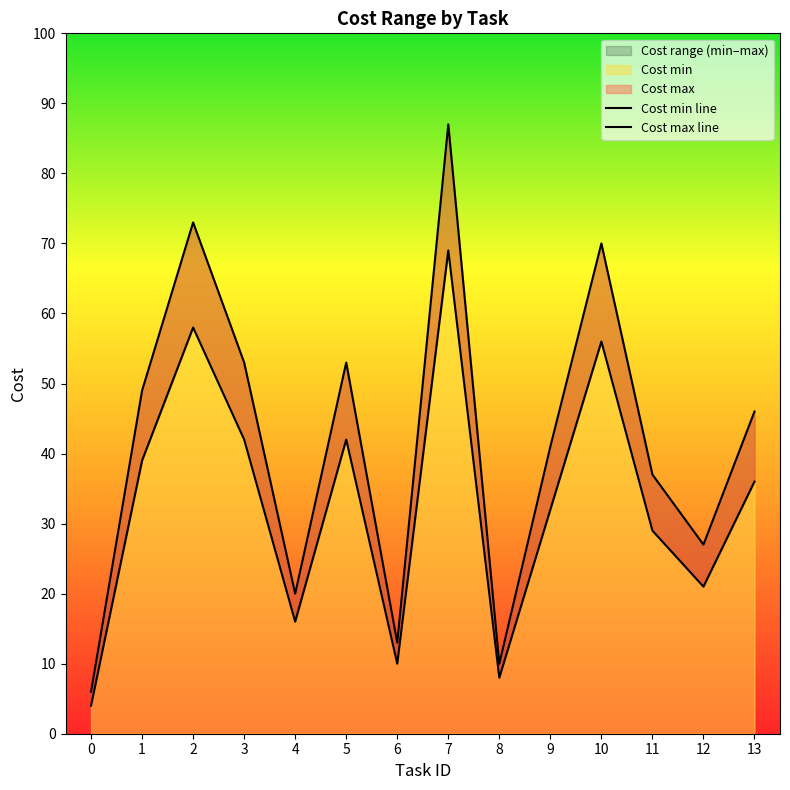

How many lines are shown in the chart?

2